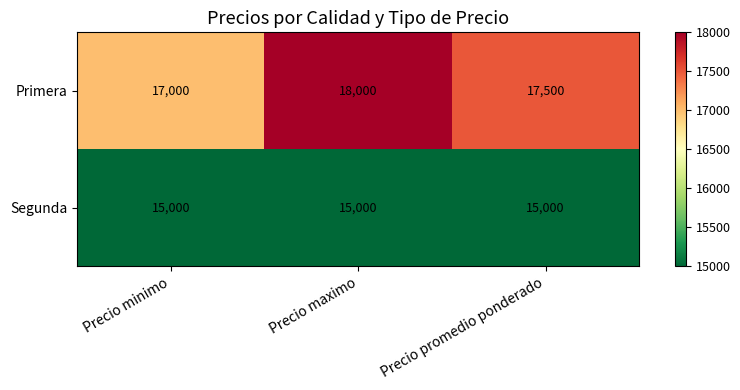

Which series has the widest spread of values?

Primera